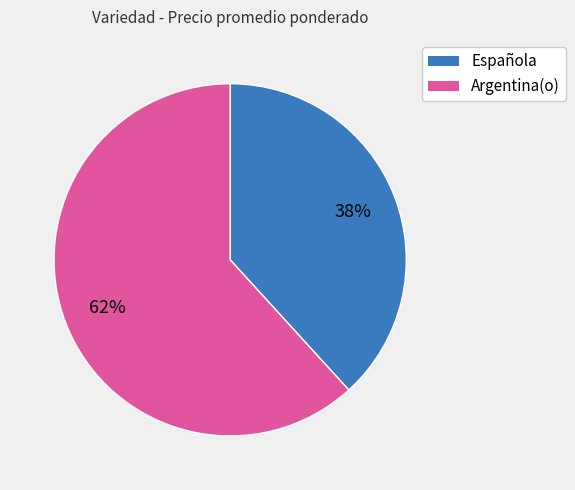

Combined, do Argentina(o) and Española account for over 50%?

Yes